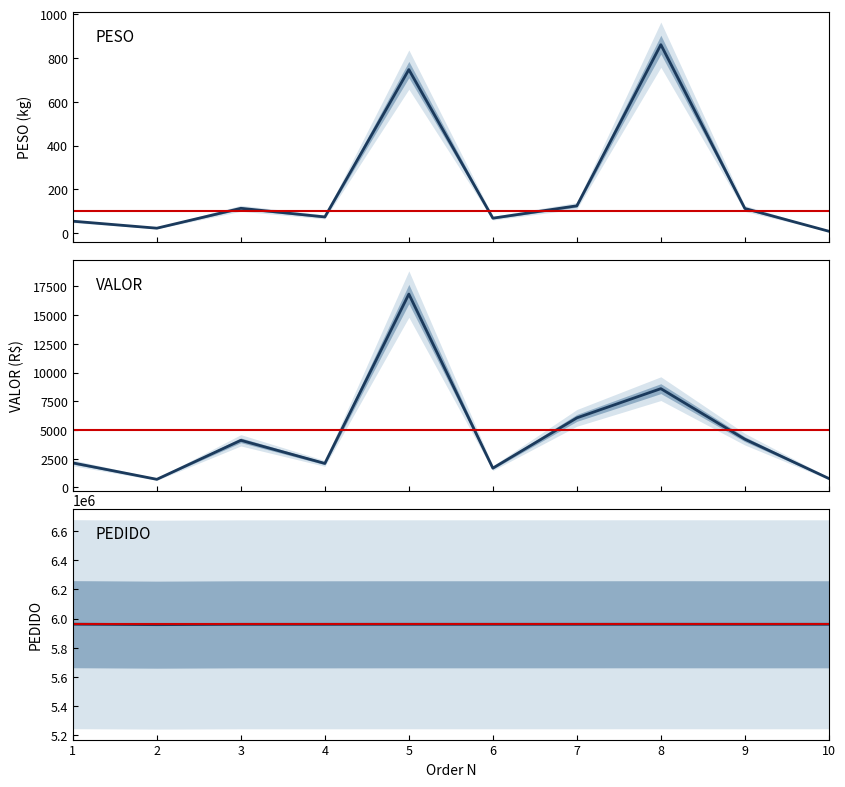

True or false: PESO and VALOR cross at least once.

False